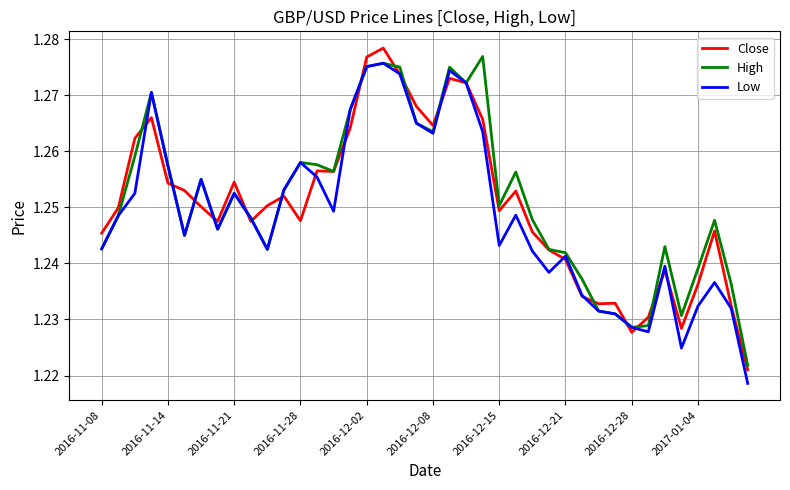

What is the greatest value displayed?

1.3